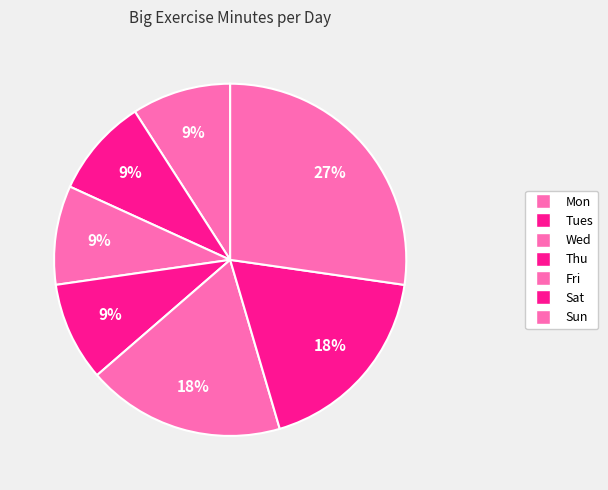

The Wed slice represents 9% of the pie. True or false?

True